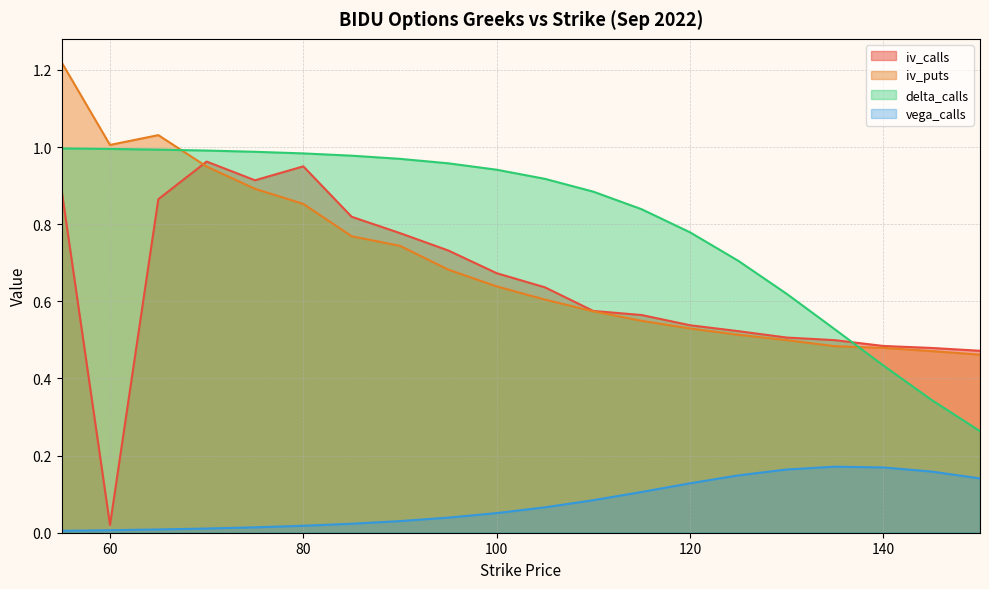

At which category does vega_calls reach its first local peak?

135